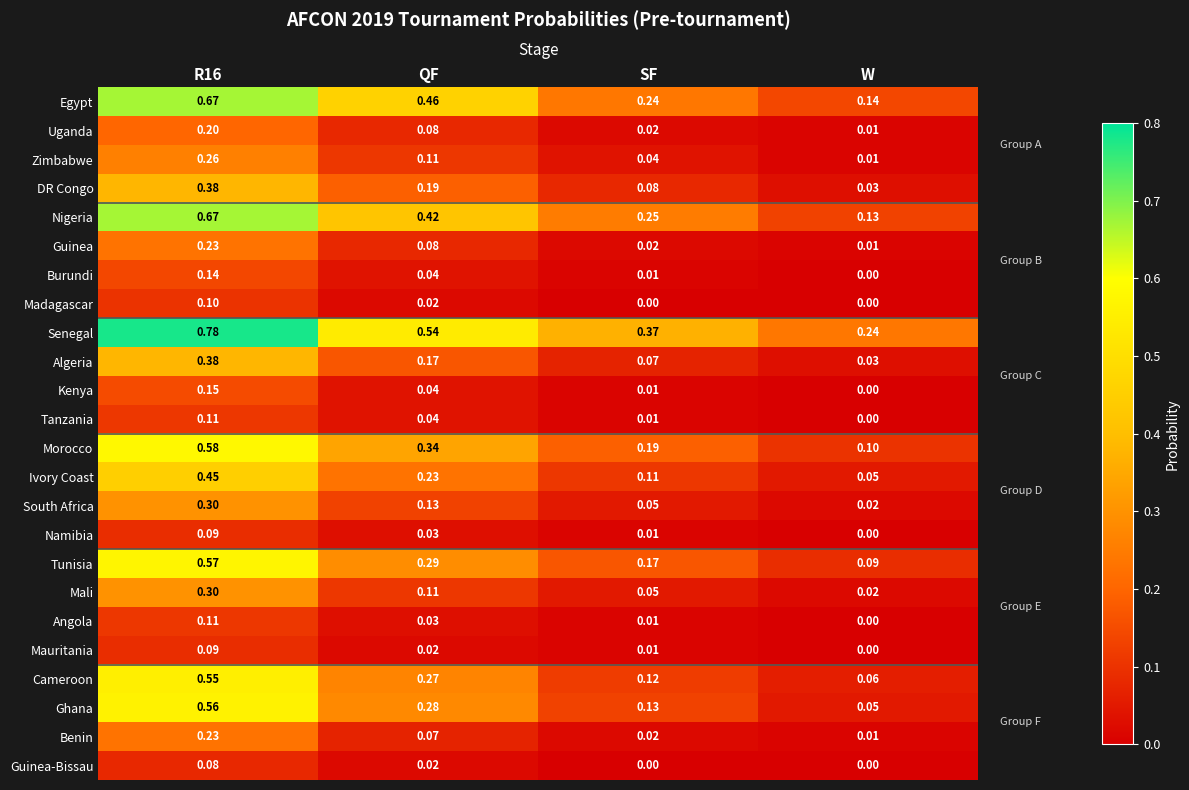

Is the value of Tanzania at R16 greater than the value of Nigeria at QF?

No